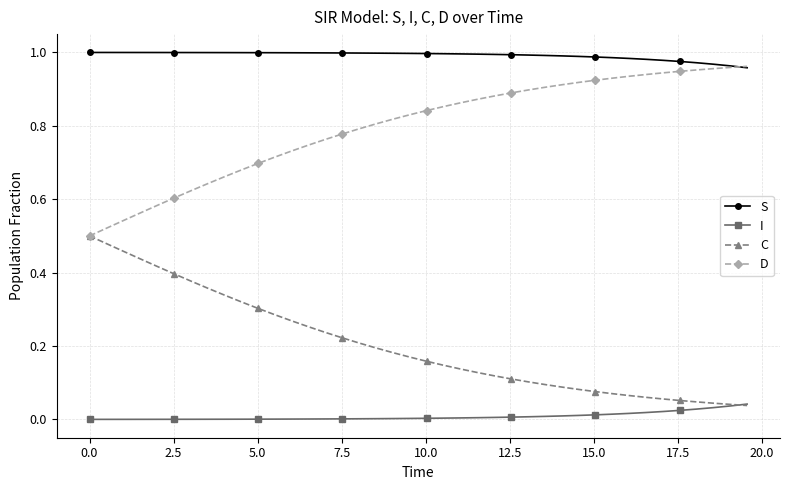

How many lines are shown in the chart?

4